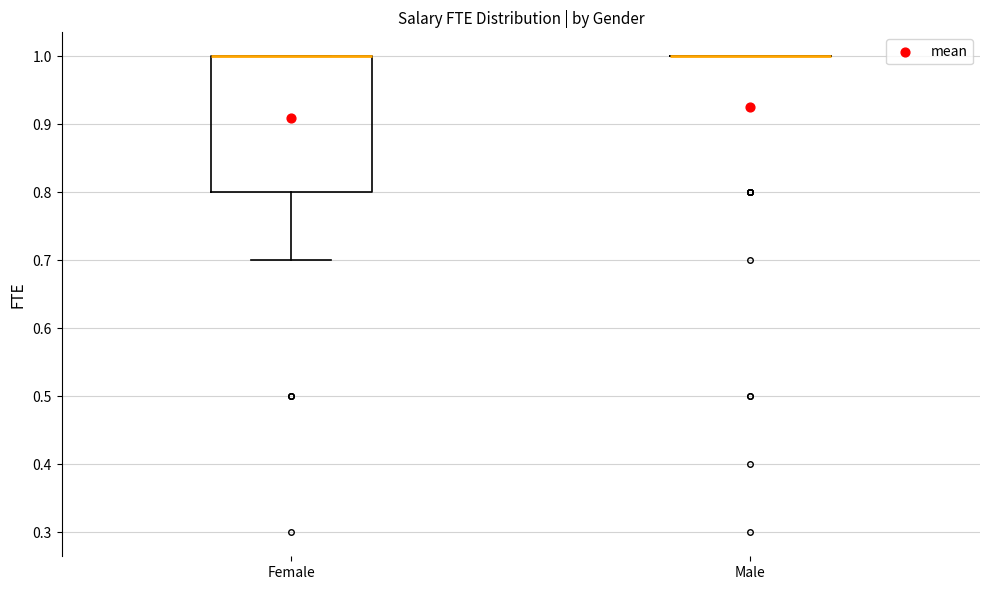

Where is the upper edge of the box for Female on the y-axis? The values are not printed on the chart, so give them approximately, as read against the axis.

1.0